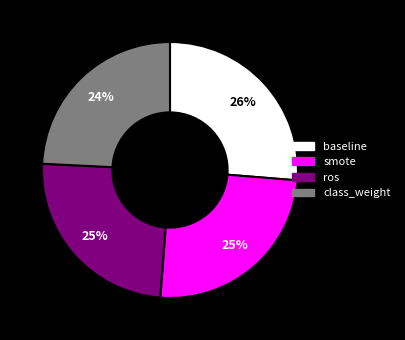

Which slice is the largest?

baseline